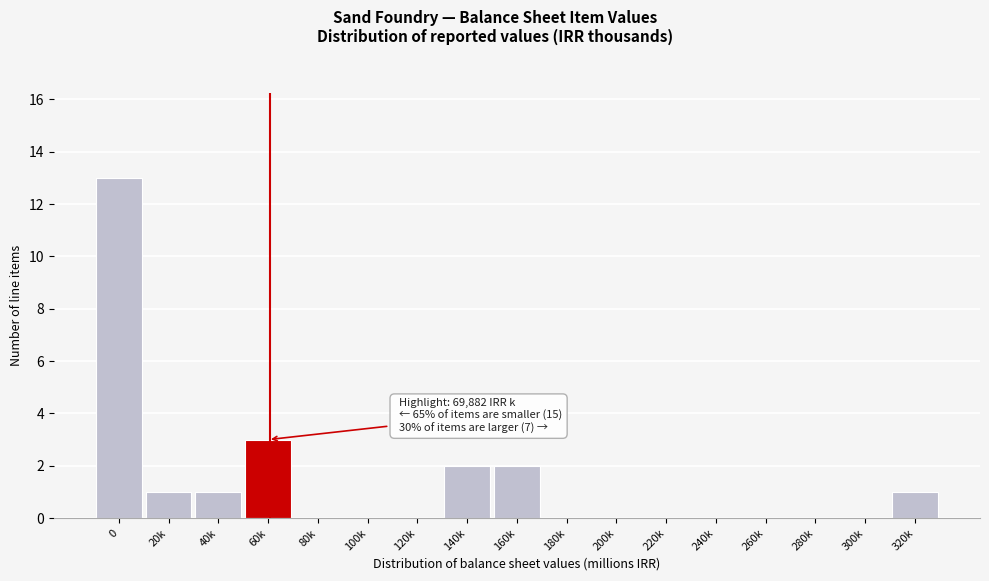

Reading right to left, transcribe all the data shown in this chart.

320k=1	300k=0	280k=0	260k=0	240k=0	220k=0	200k=0	180k=0	160k=2	140k=2	120k=0	100k=0	80k=0	60k=3	40k=1	20k=1	0=13